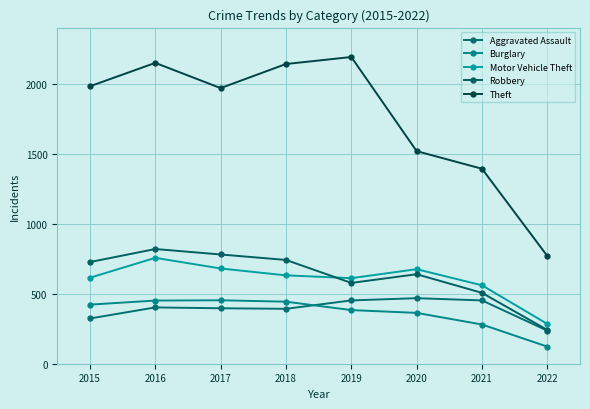

Which series has the largest total across all categories?

Theft